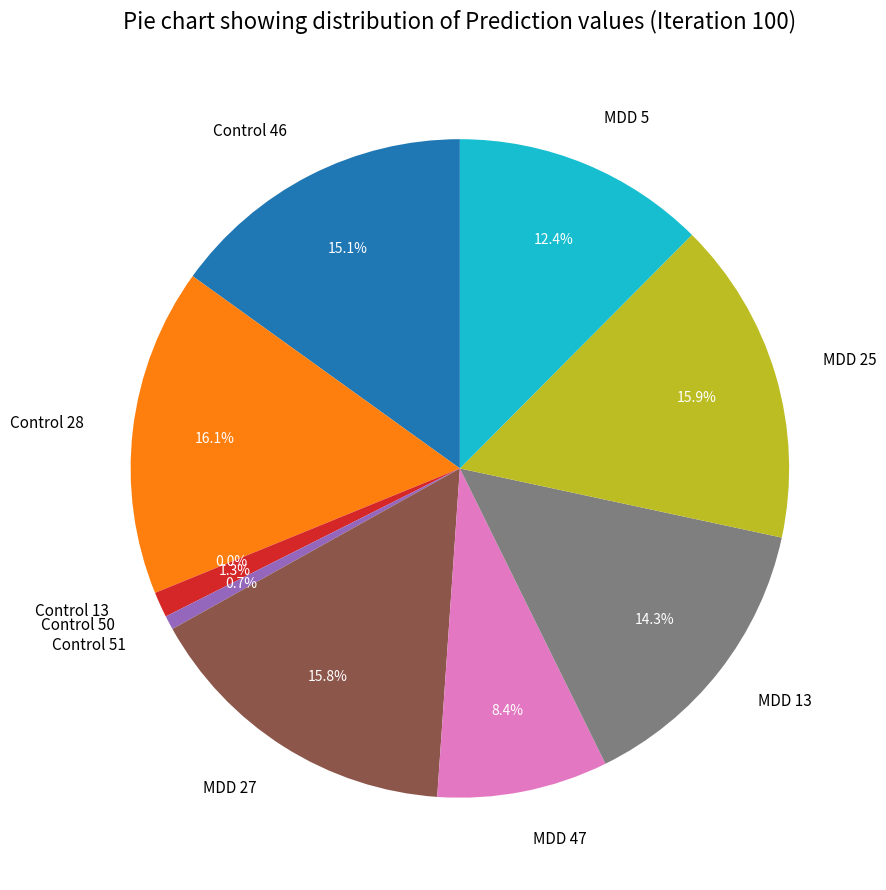

How many slices are in this pie chart?

10